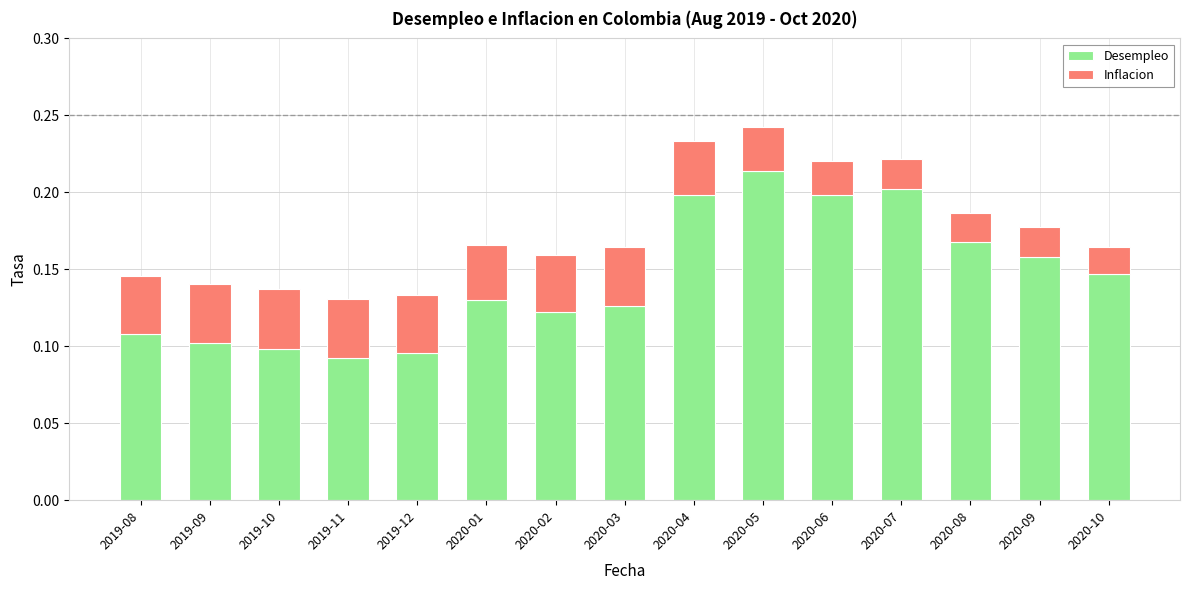

Is it true that Desempleo equals 0.1 at 2020-10?

True